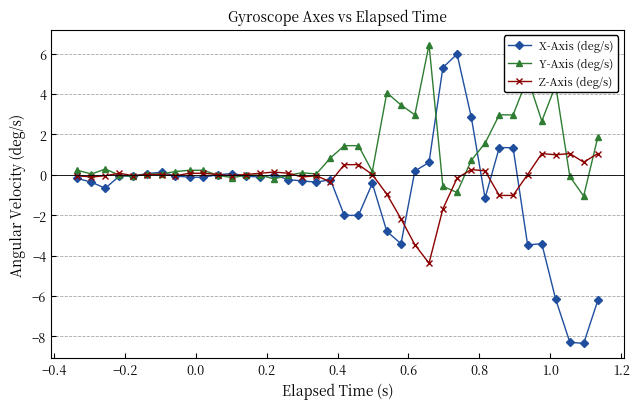

Rank the series by their average value, from lowest to highest.

X-Axis (deg/s), Z-Axis (deg/s), Y-Axis (deg/s)